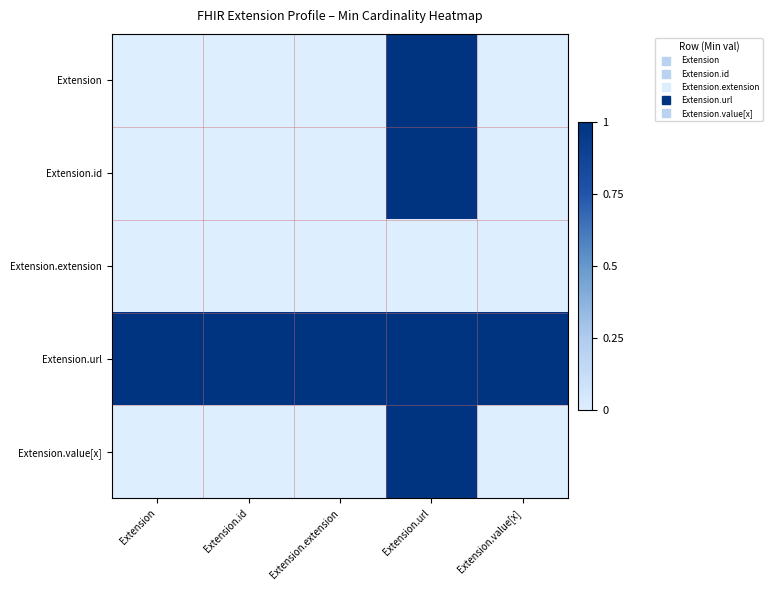

Reading right to left, list all the values displayed in this chart.

Extension: Extension.value[x]=0	Extension.url=1	Extension.extension=0	Extension.id=0	Extension=0
Extension.id: Extension.value[x]=0	Extension.url=1	Extension.extension=0	Extension.id=0	Extension=0
Extension.extension: Extension.value[x]=0	Extension.url=0	Extension.extension=0	Extension.id=0	Extension=0
Extension.url: Extension.value[x]=1	Extension.url=1	Extension.extension=1	Extension.id=1	Extension=1
Extension.value[x]: Extension.value[x]=0	Extension.url=1	Extension.extension=0	Extension.id=0	Extension=0